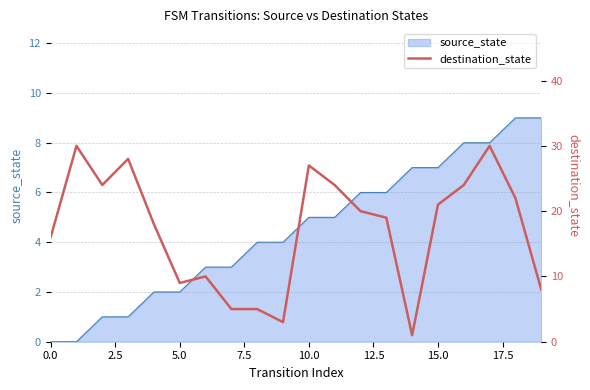

How many data points are less than 20?

10